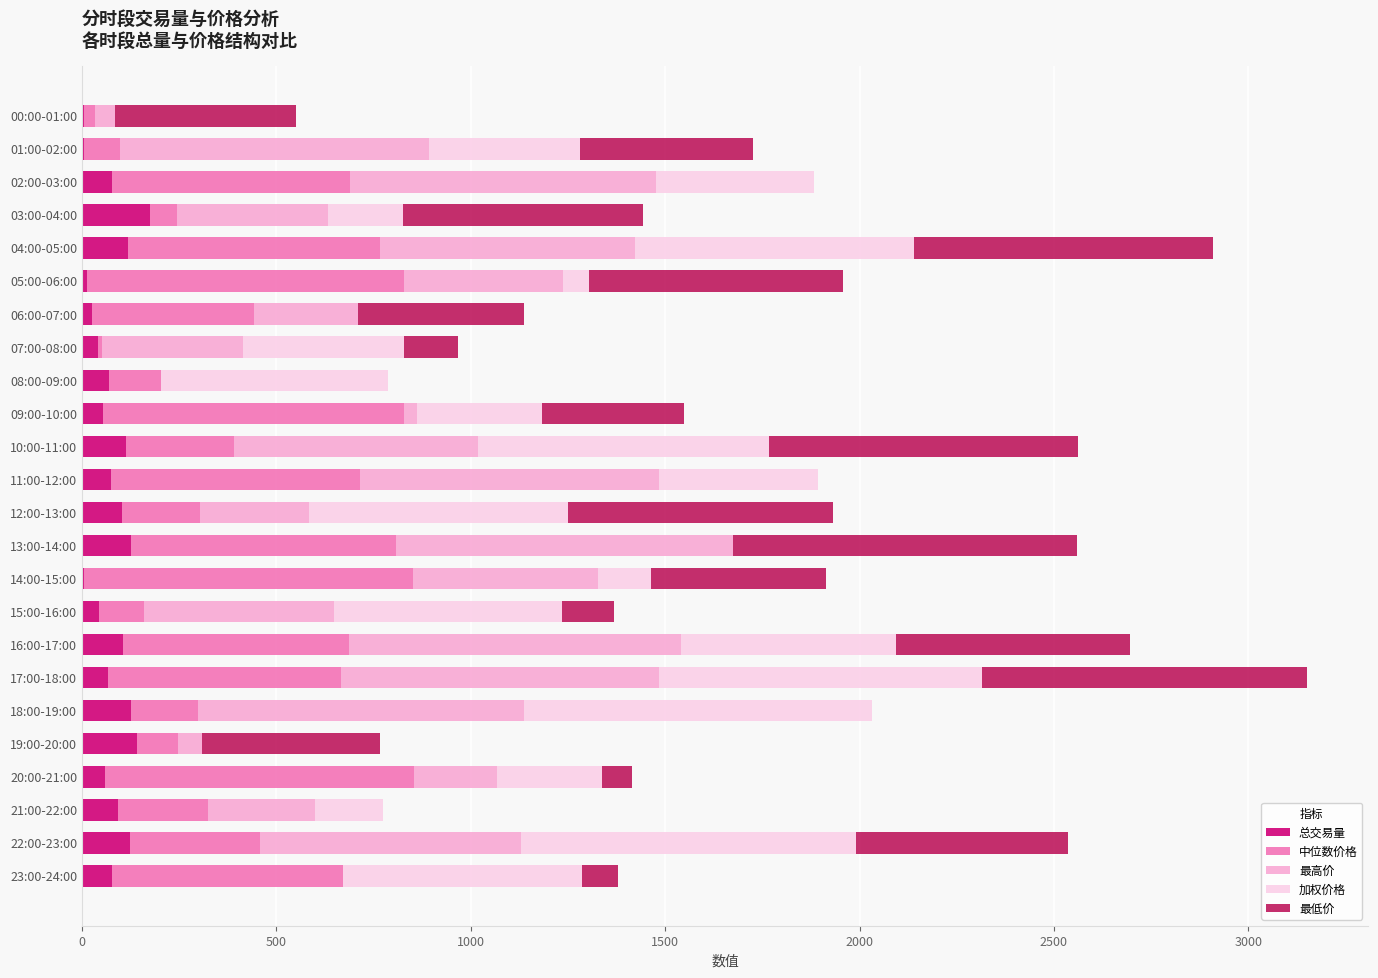

What is the sum of all 总交易量 values?

1847.8